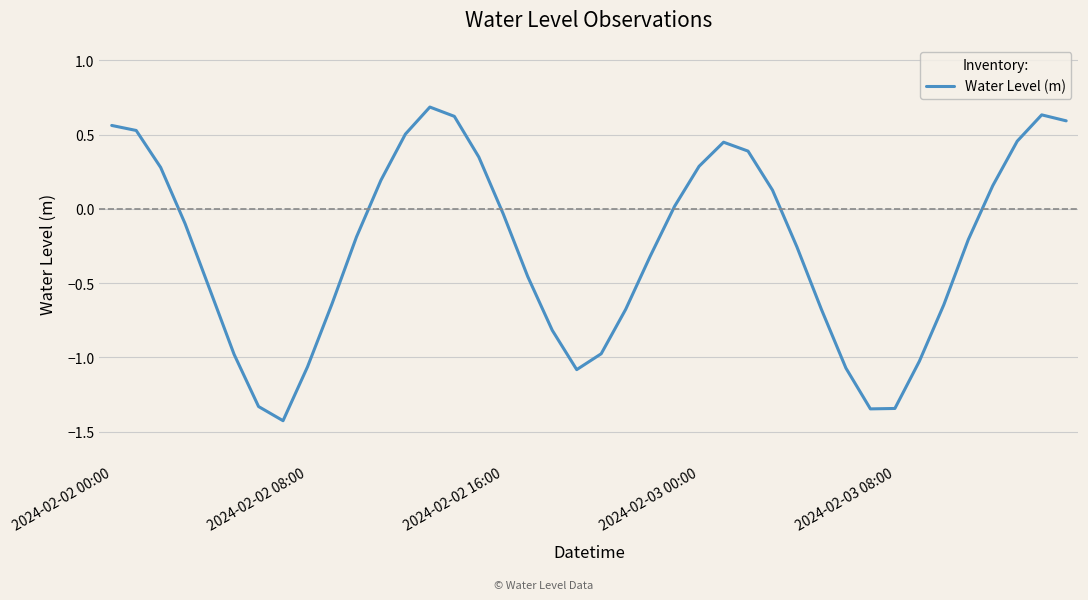

What is the difference between the maximum and minimum values?

2.1